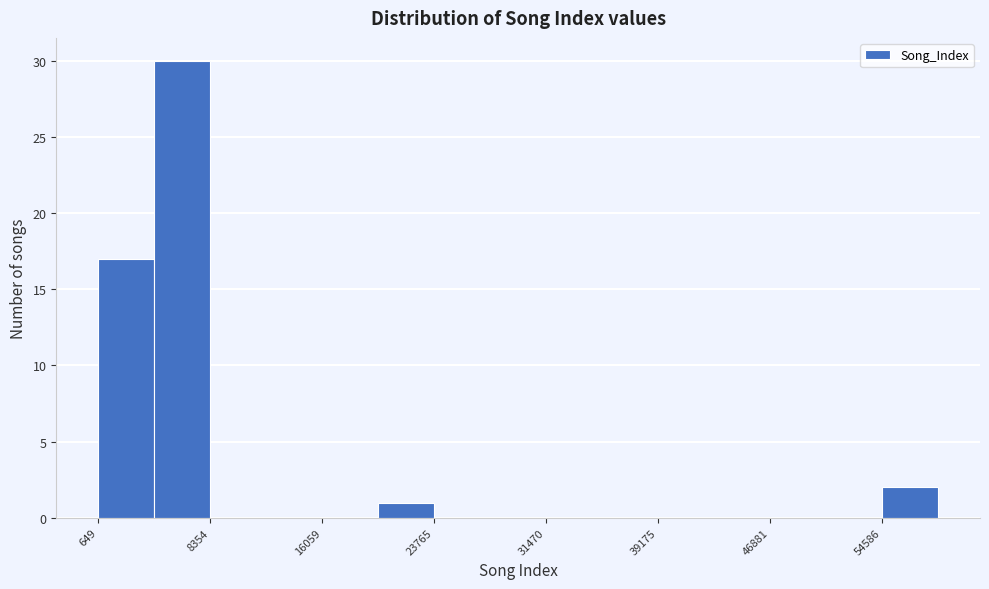

Around what value on the x-axis is the tallest bar? Give the approximate position of its centre, as read against the axis.

6000